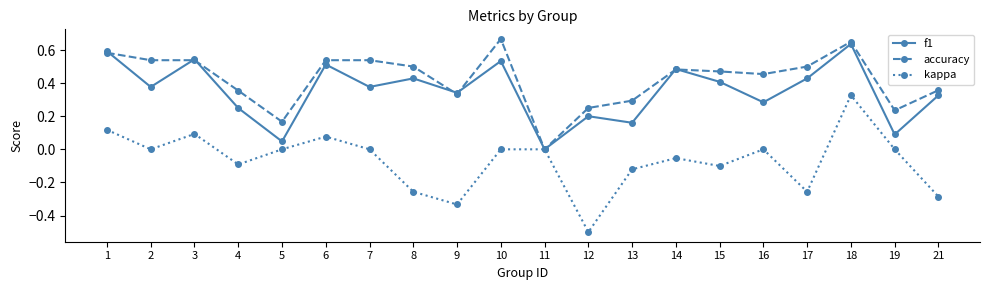

At which category is the sum across all series the highest?

18